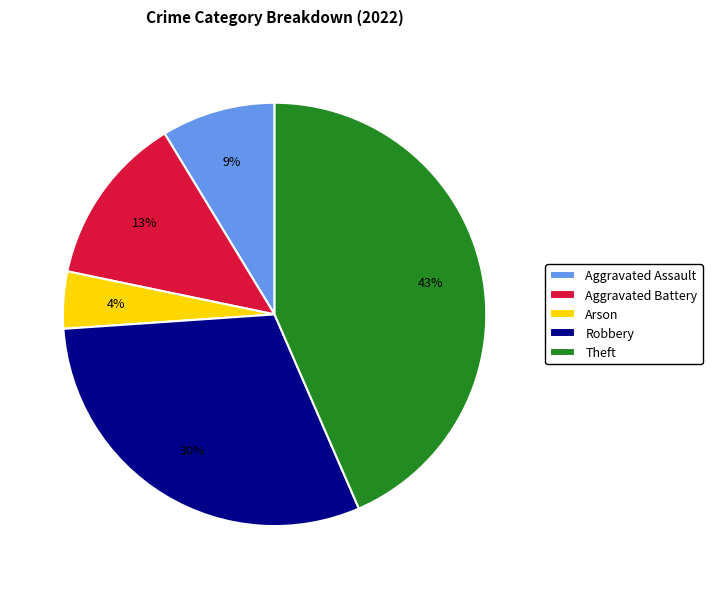

To the nearest percent, what is the difference between the Arson and Aggravated Battery slice percentages?

9%